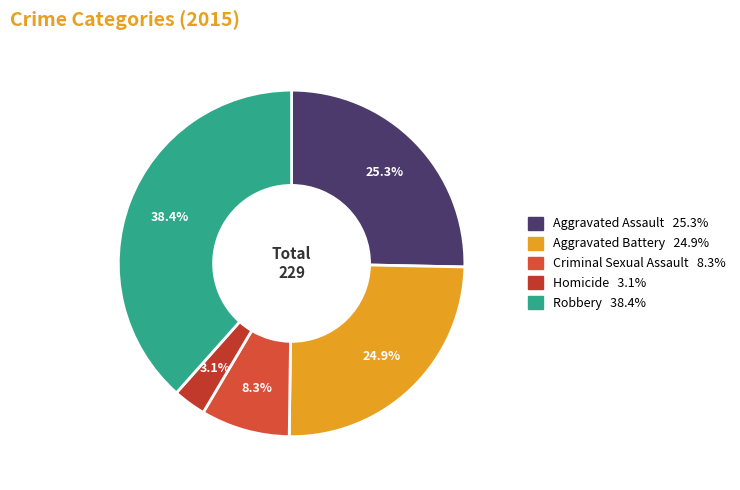

What is the change in value from Aggravated Assault to Homicide?

-51